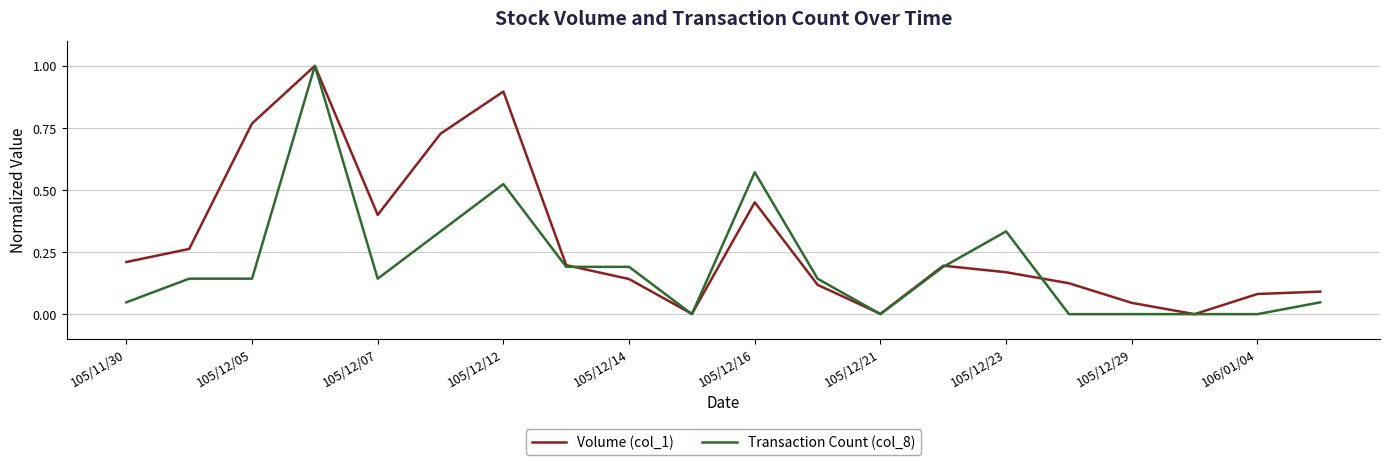

List the series in order of their overall mean, highest first.

Volume (col_1), Transaction Count (col_8)